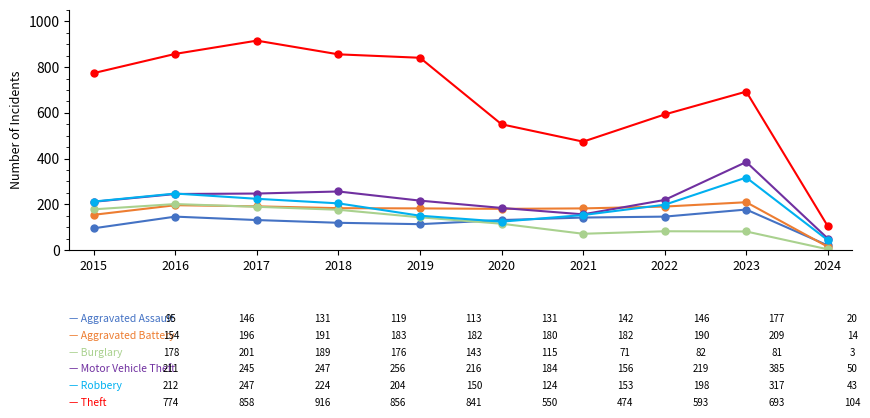

What is the total value across all series at 2022?

1428